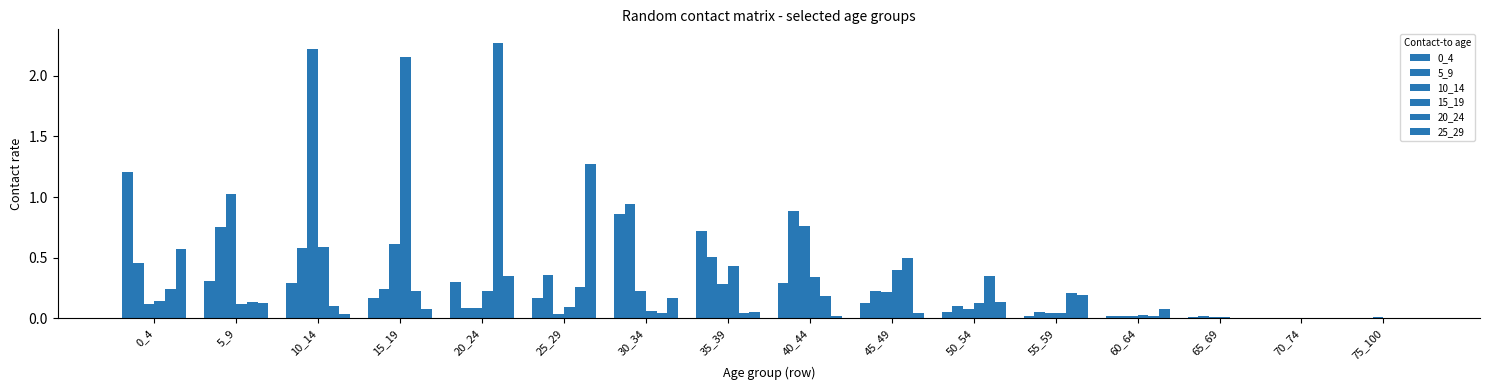

The value of 20_24 at 40_44 is 0.1. True or false?

False